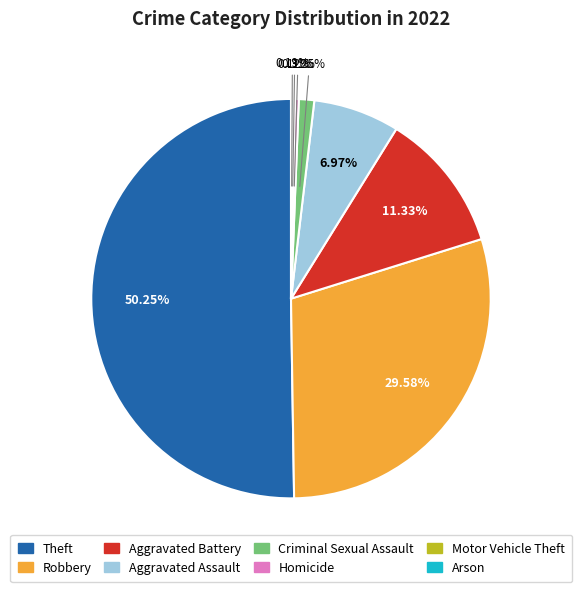

Is it true that Robbery is 41% of the pie?

False